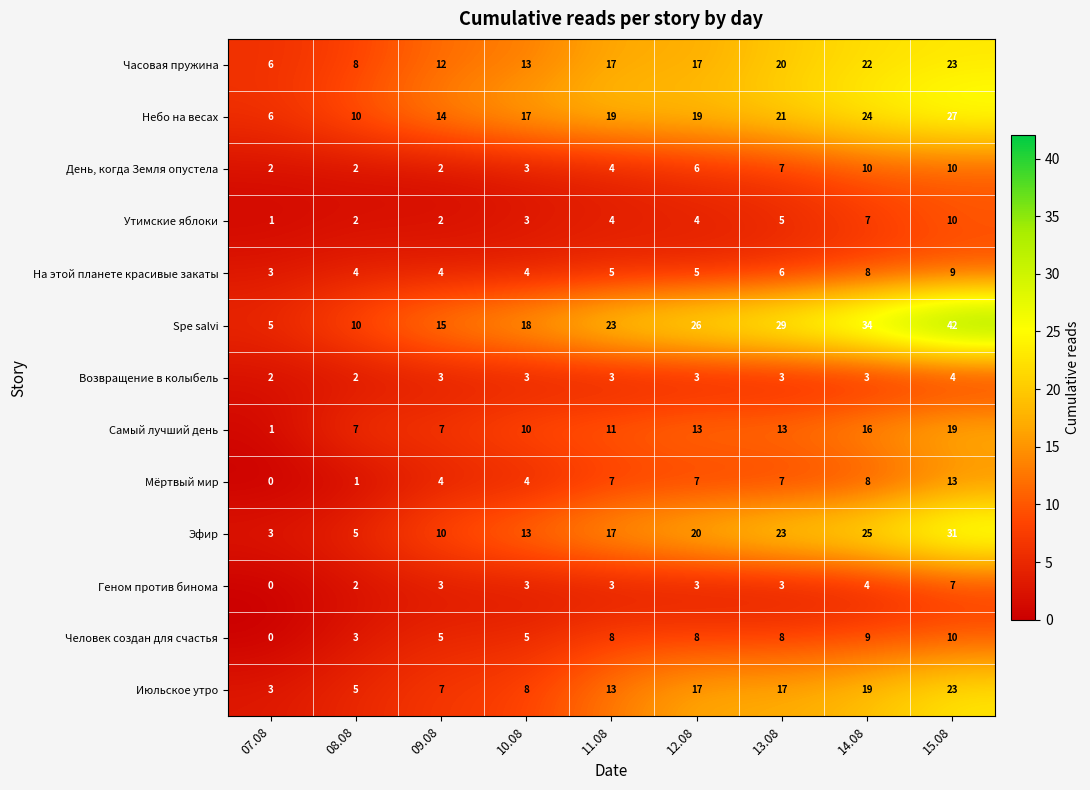

At how many categories does at least one series exceed 16?

6